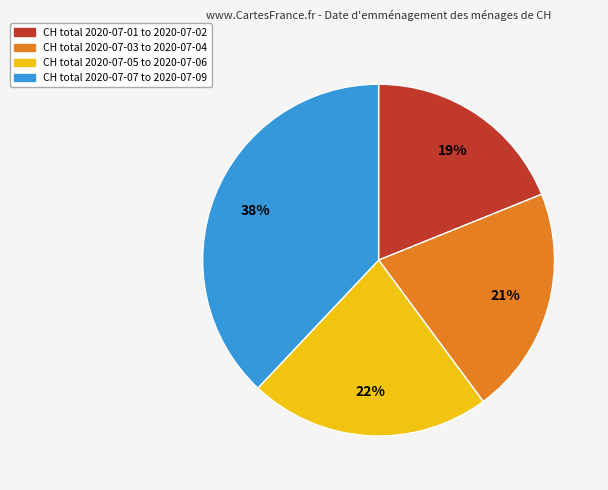

Is there any slice that represents more than half of the pie?

No